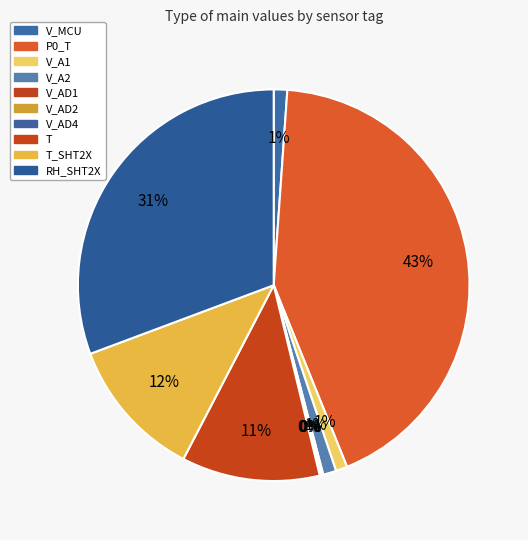

Which category has the smallest portion of the pie?

V_AD2